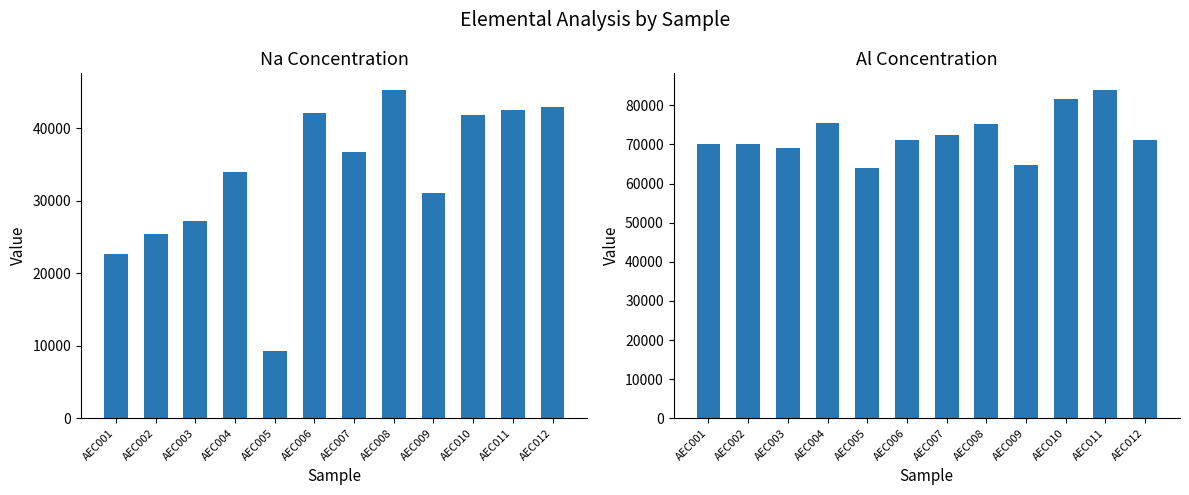

What is the total value across all series at AEC009?

95807.1